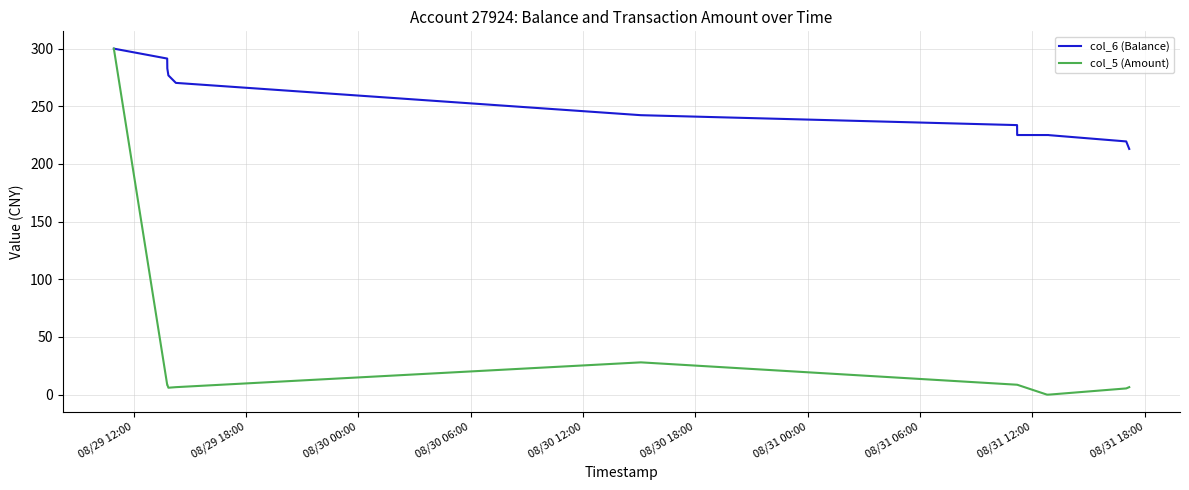

Which series has the widest spread of values?

col_5 (Amount)